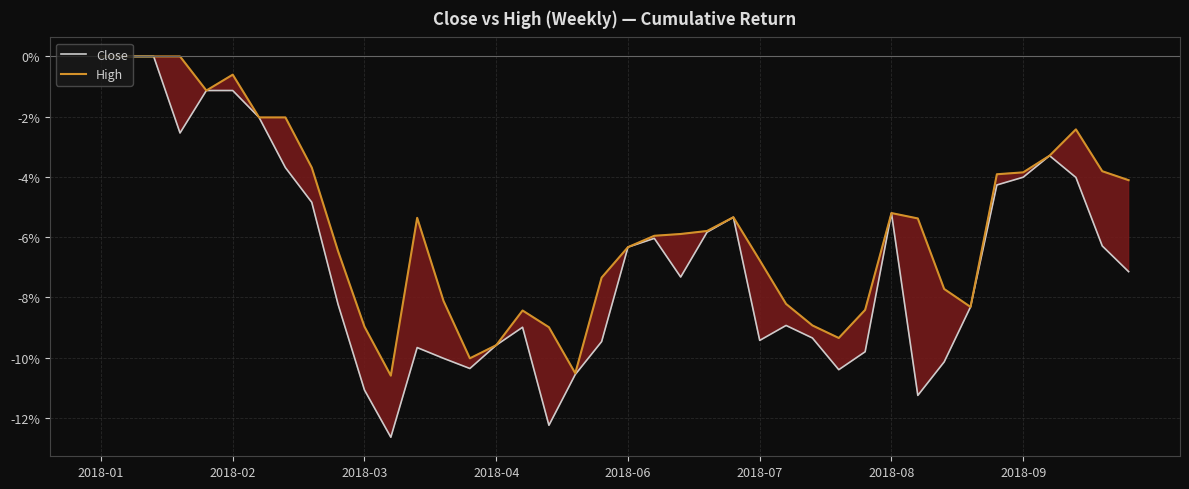

At which label does Close reach its peak?

2018-01